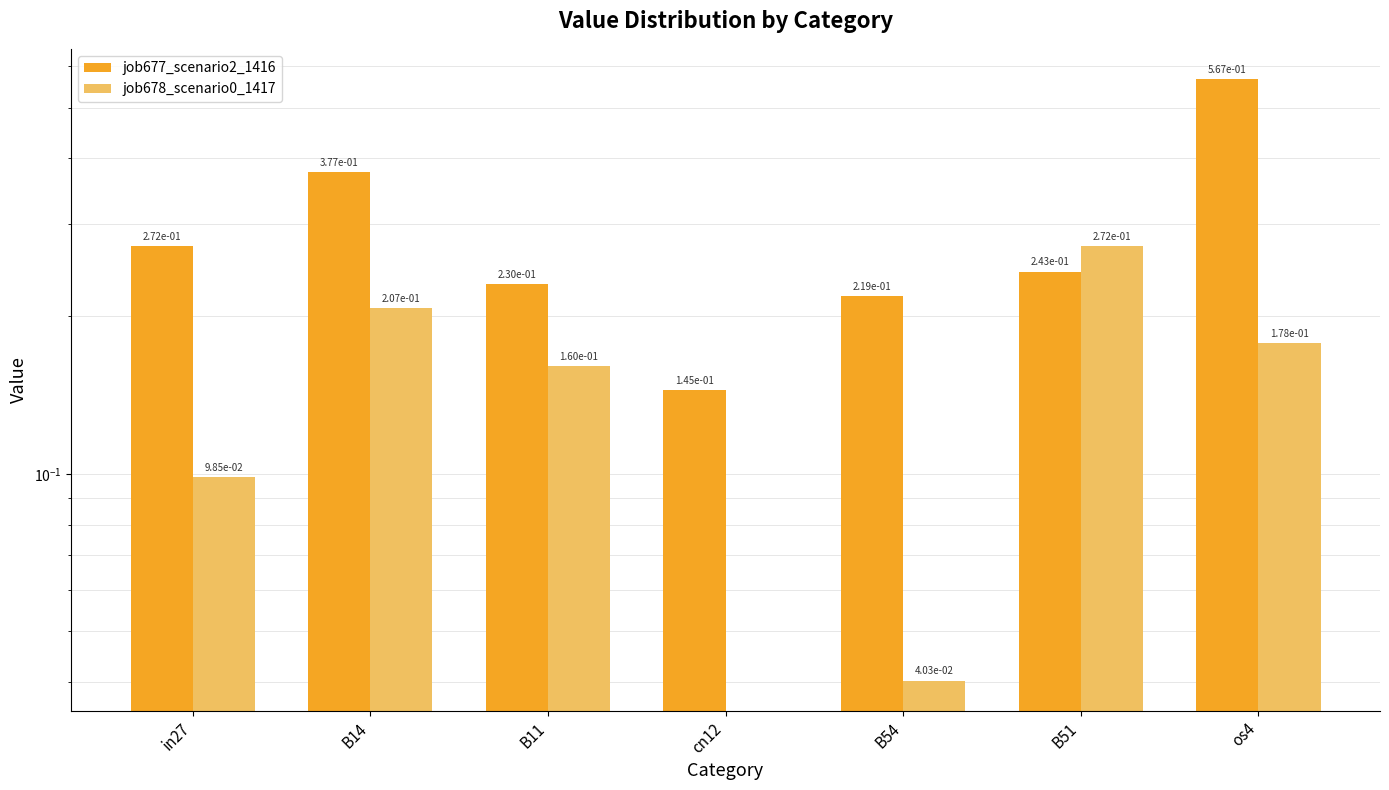

What is the label of the 7th bar from the right?

in27